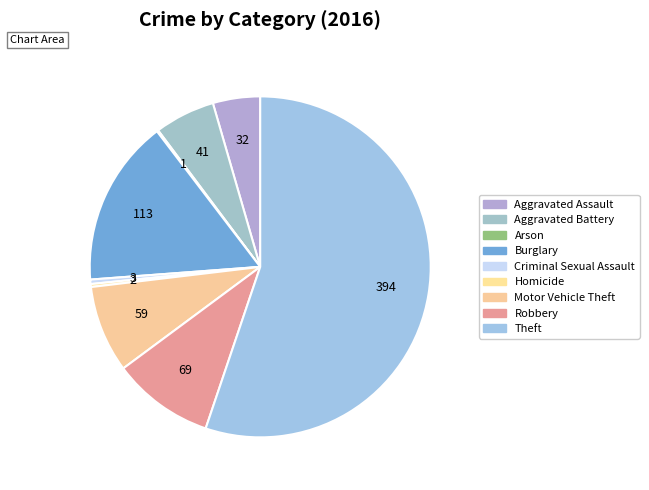

What is the ratio of the value at Burglary to the value at Aggravated Assault?

3.5